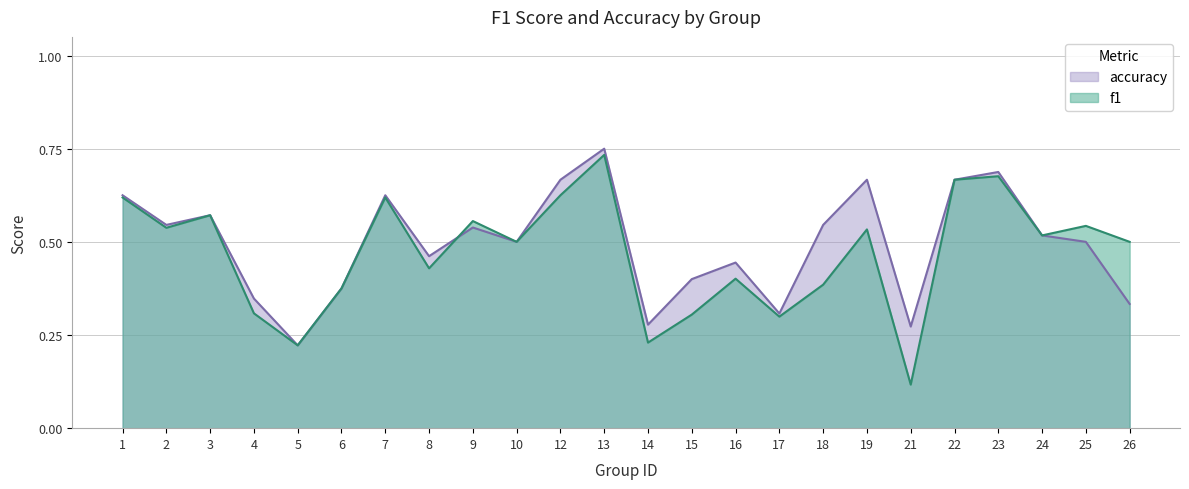

True or false: accuracy and f1 cross at least once.

True